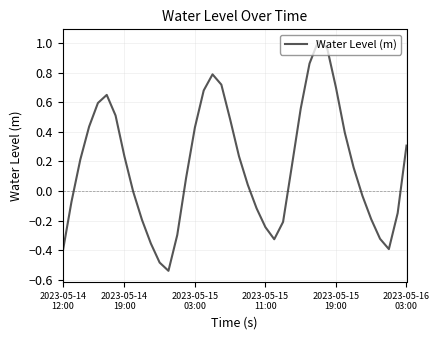

What is the sum of all values?

6.9